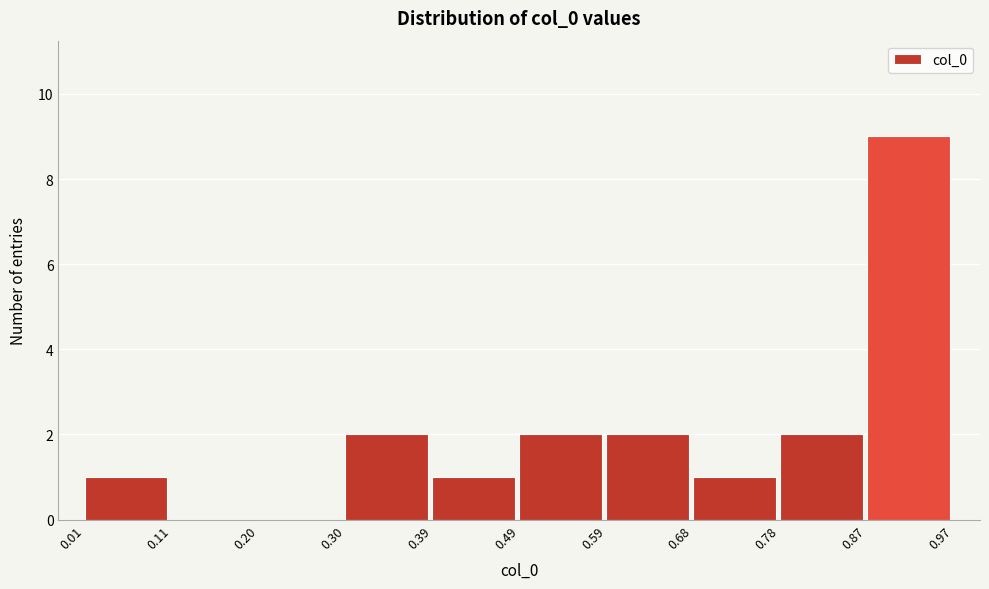

Reading left to right, list every bar in this chart as the range it spans on the x-axis followed by its height. The values are not printed on the chart, so give them approximately, as read against the axis.

0.01 to 0.11: 1
0.11 to 0.20: 0
0.20 to 0.30: 0
0.30 to 0.39: 2
0.39 to 0.49: 1
0.49 to 0.59: 2
0.59 to 0.68: 2
0.68 to 0.78: 1
0.78 to 0.87: 2
0.87 to 0.97: 9